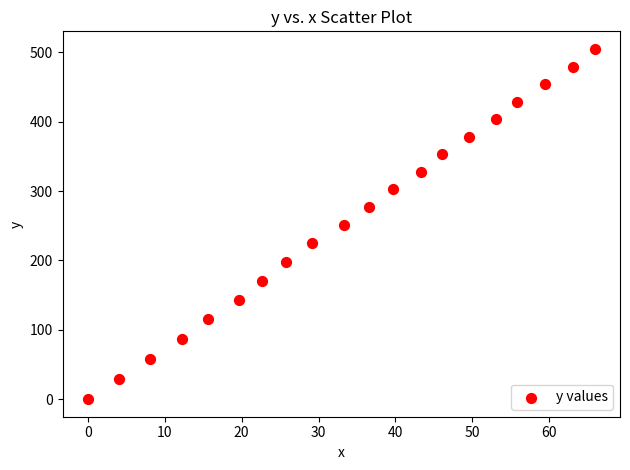

What is the range of X values (max minus min)?

65.9